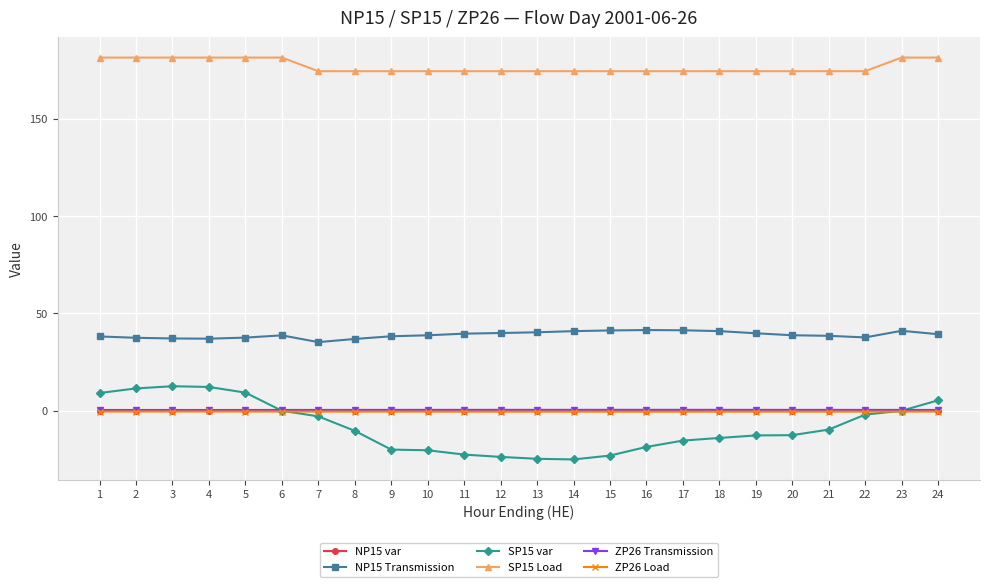

True or false: ZP26 Load has a value of -0.5 at 16.

True